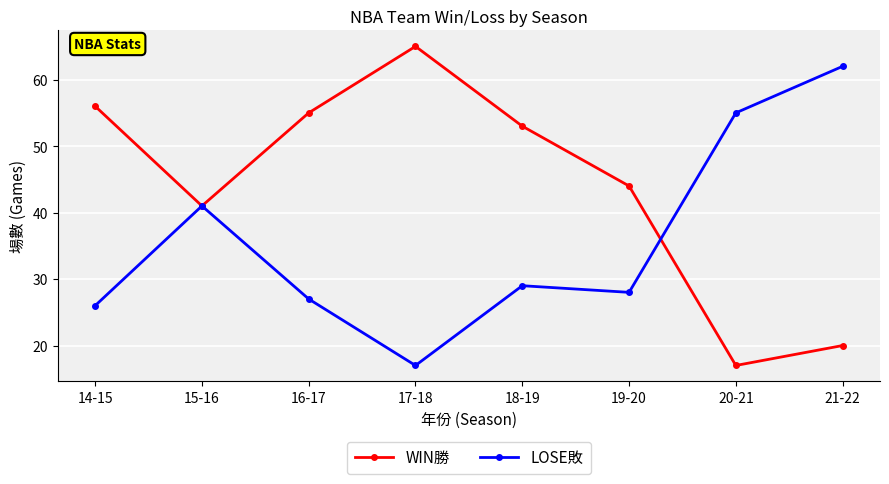

What is the minimum value for LOSE敗?

17